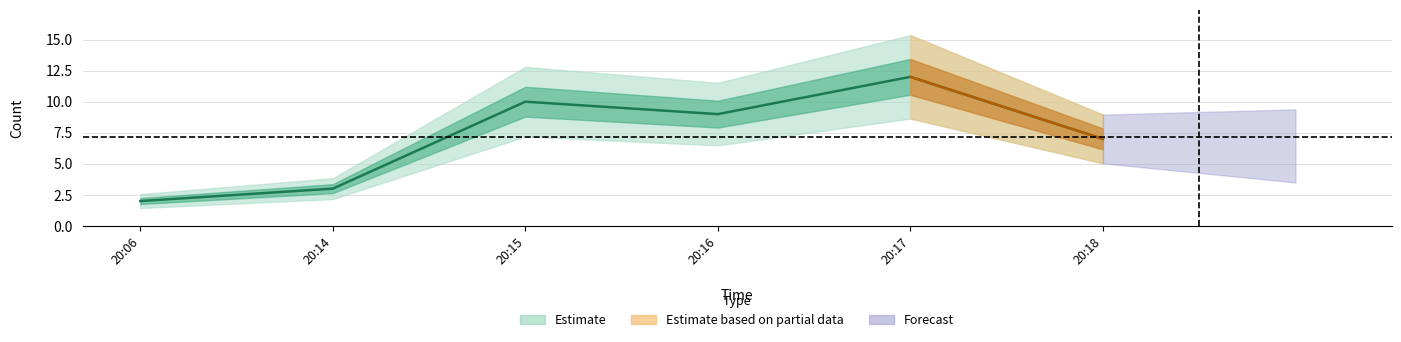

At which label is the value closest to 7?

20:18